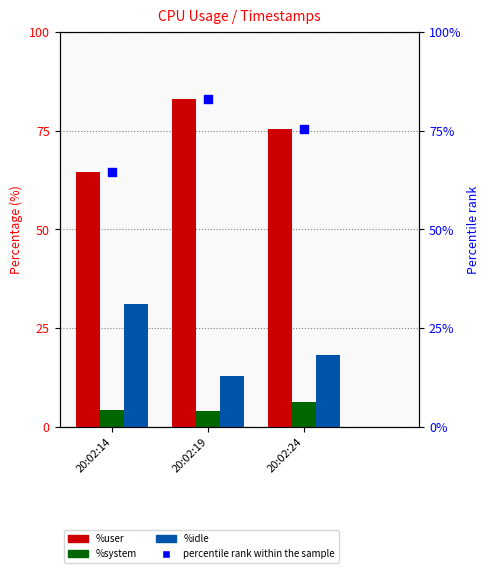

At which category is the sum across all series the highest?

20:02:19